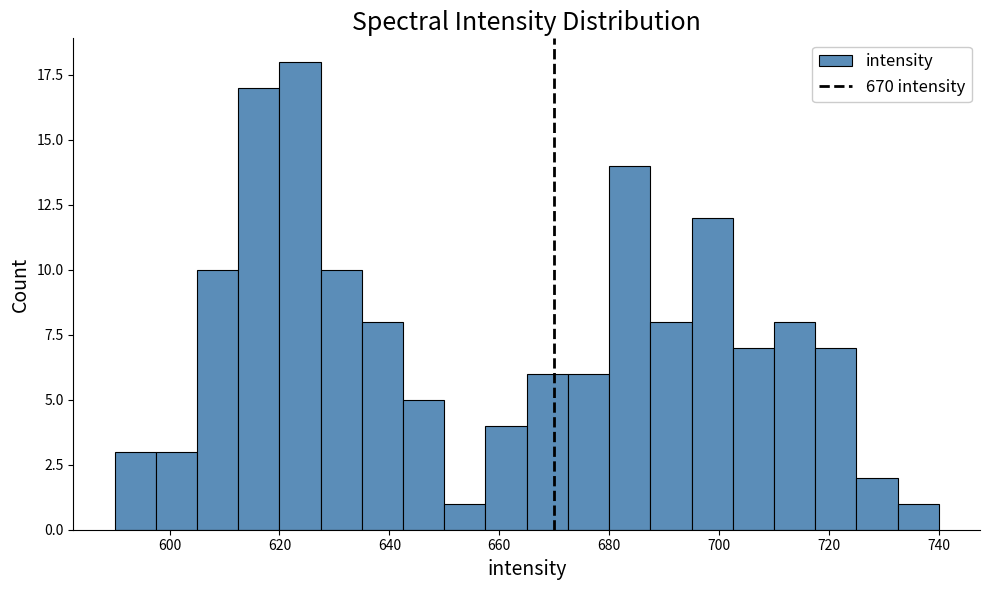

Read against the x-axis, roughly where is the centre of the tallest bar?

624